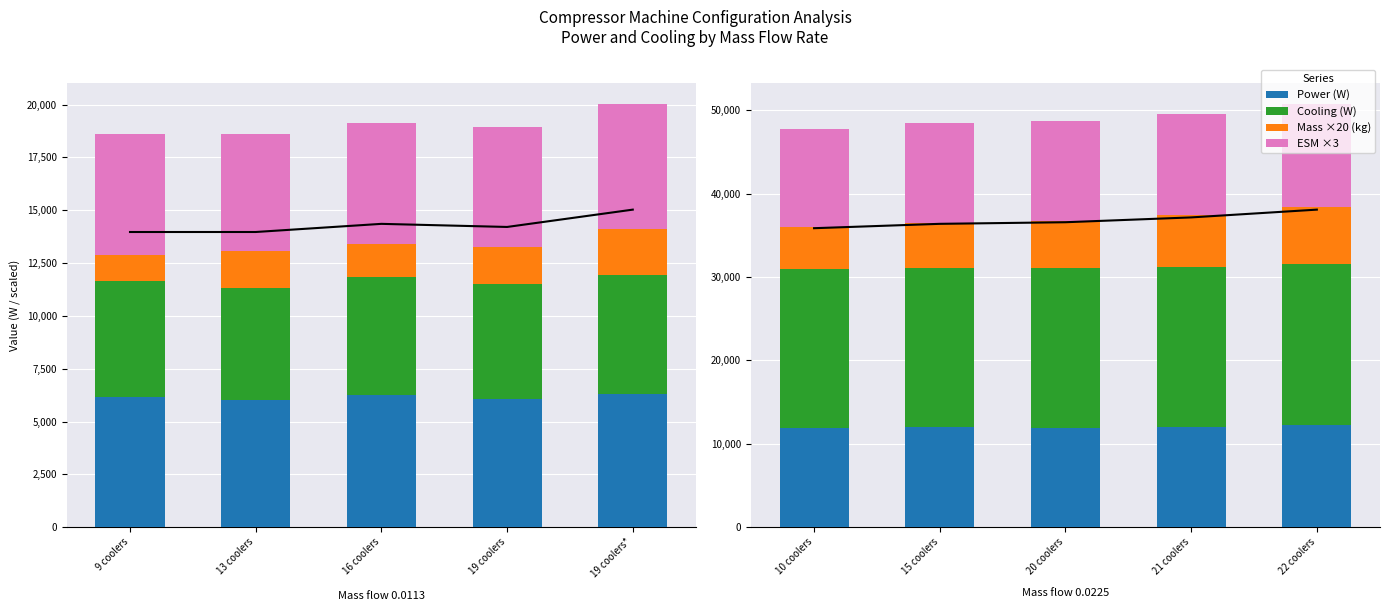

What is the difference between the highest and lowest values at 15 coolers?

13819.4